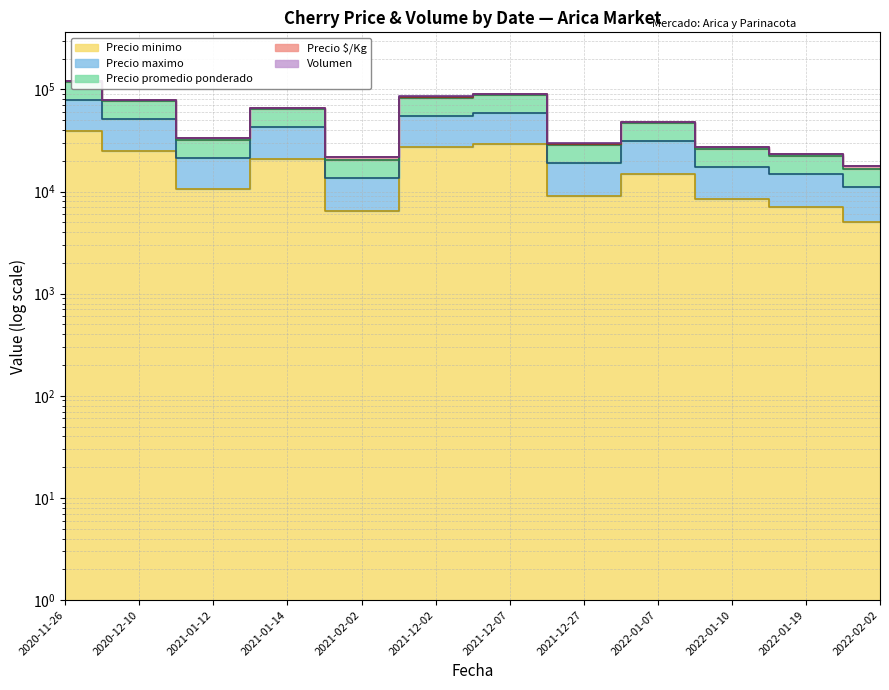

True or false: Precio maximo and Precio promedio ponderado intersect in this chart.

False